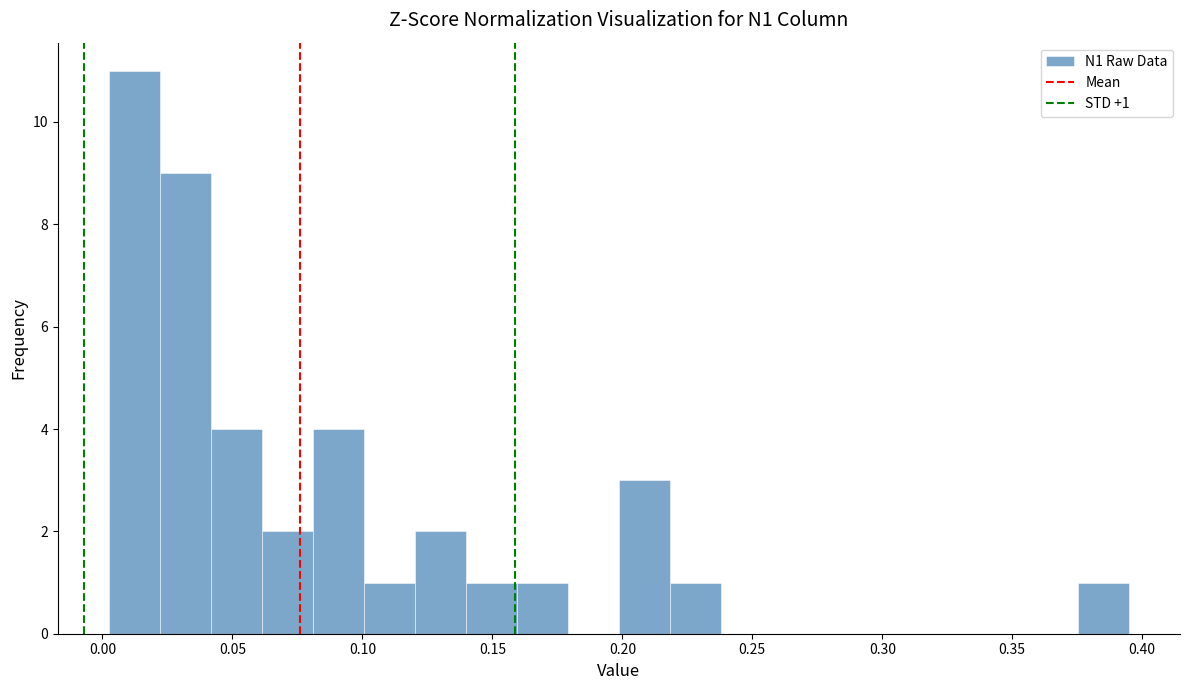

Read against the x-axis, roughly where is the centre of the tallest bar?

0.010